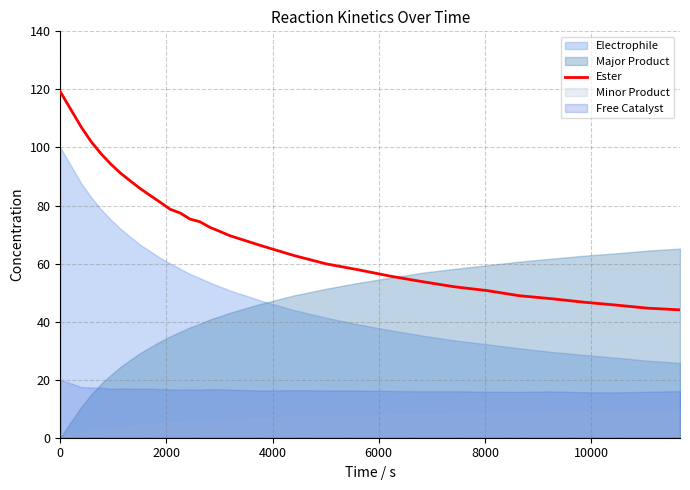

What is the maximum value for Ester?

119.2